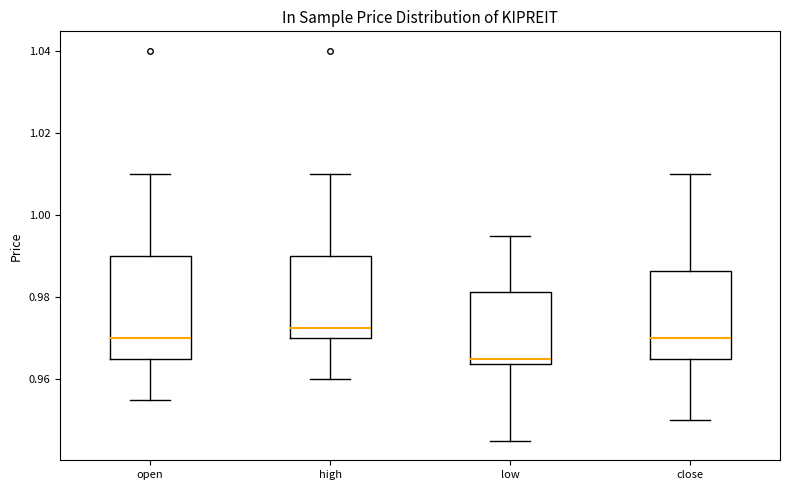

Where does the upper whisker of the box for close end on the y-axis? The values are not printed on the chart, so give them approximately, as read against the axis.

1.010